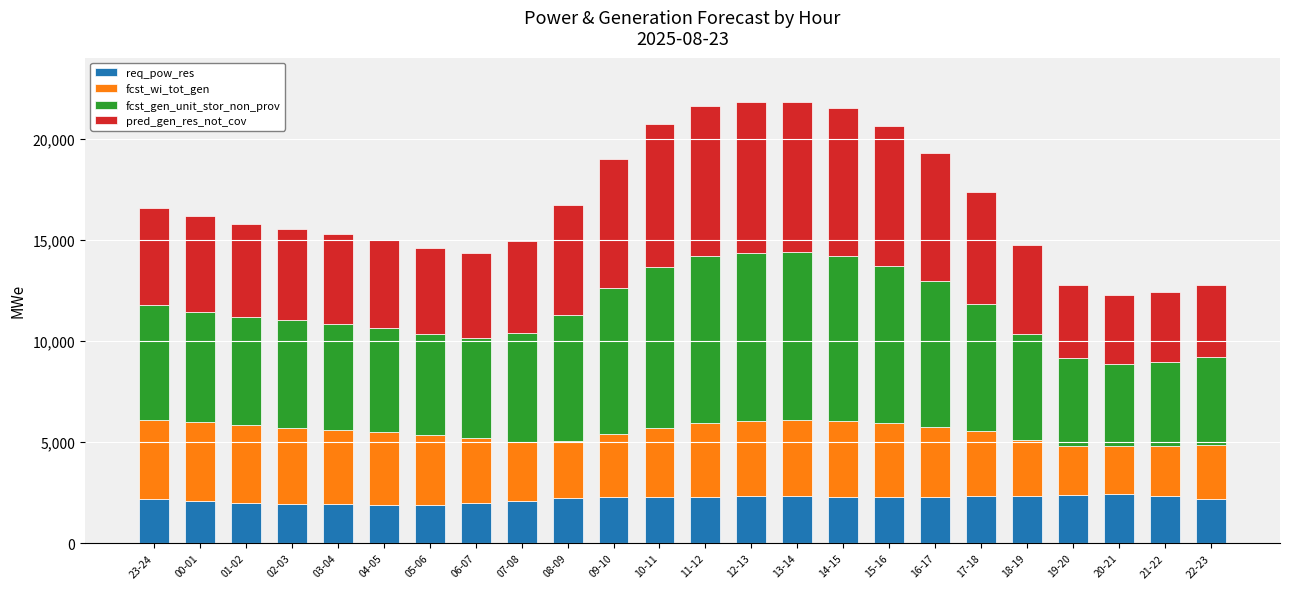

What is the difference between the second highest and second lowest values in the req_pow_res series?

515